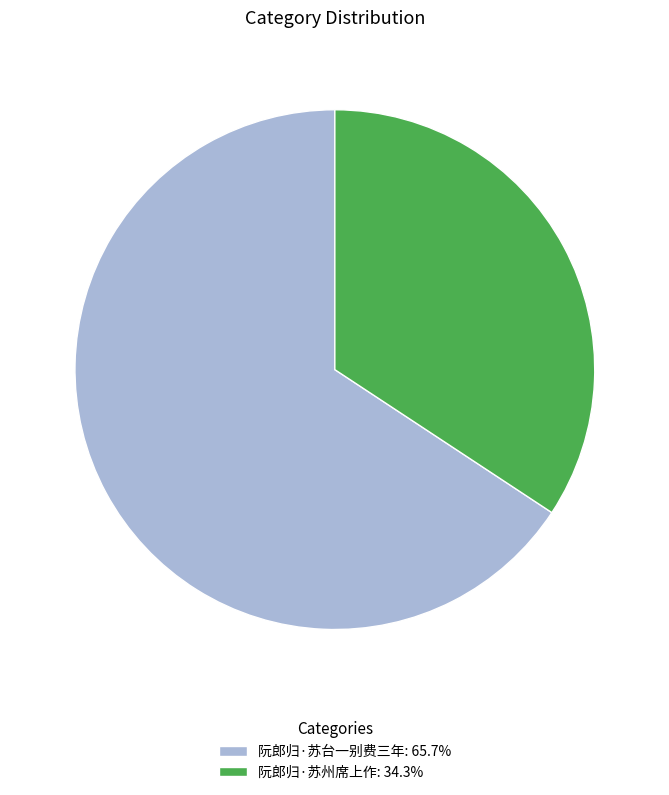

Is the sum of 阮郎归·苏台一别费三年: 65.7% and 阮郎归·苏州席上作: 34.3% greater than half?

Yes